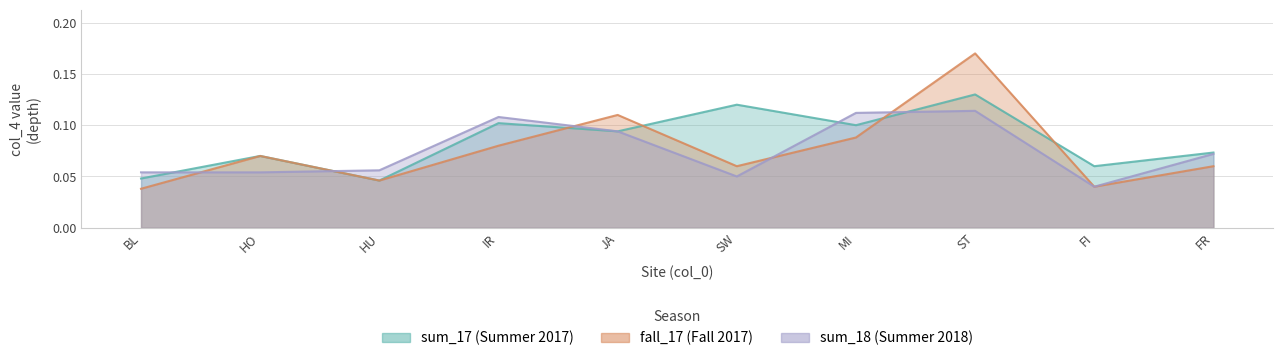

The fall_17 series shows 0.1 at IR. True or false?

True